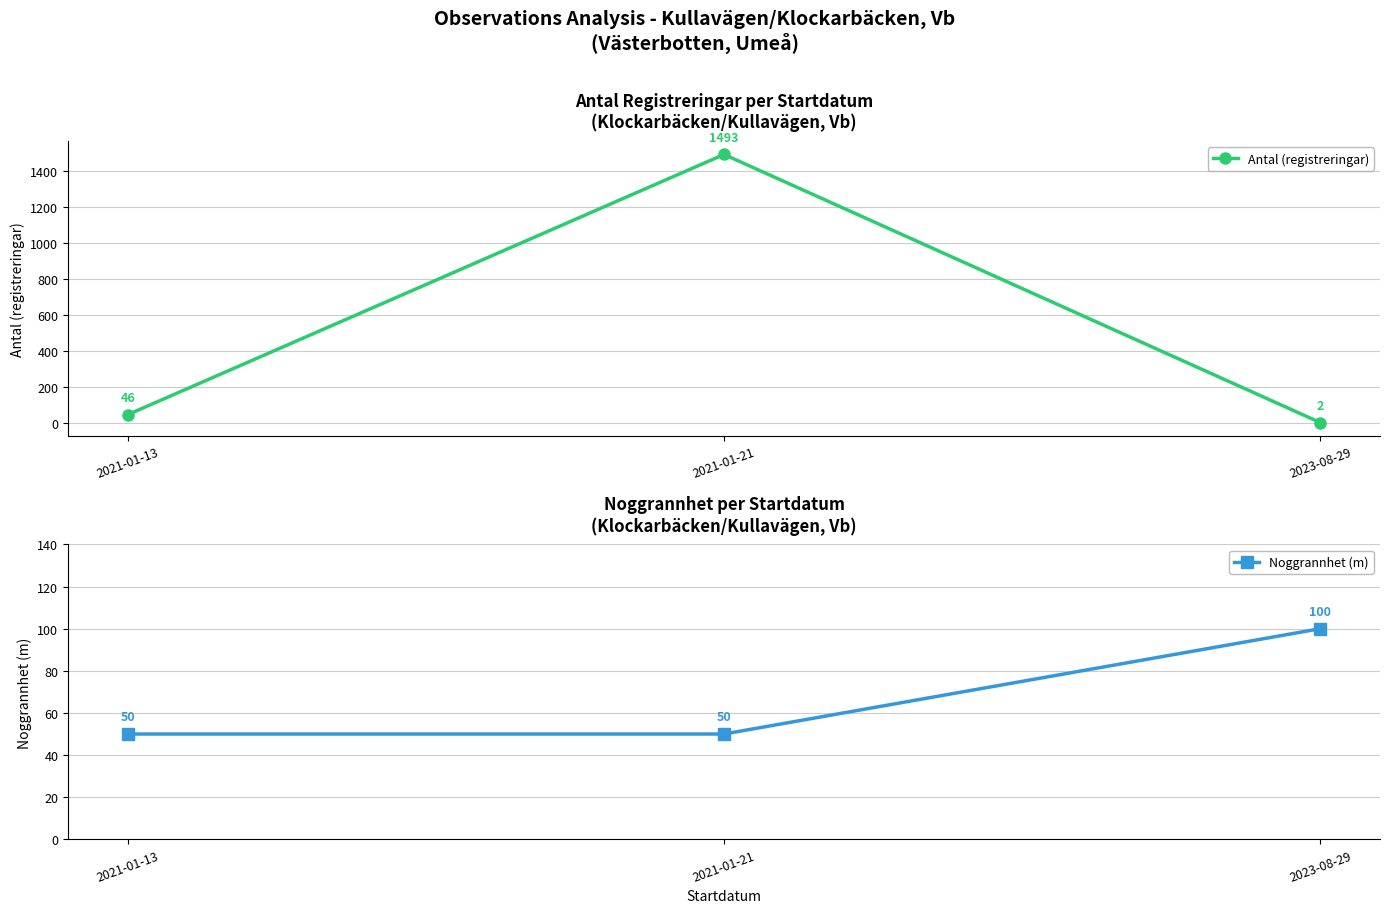

Which series has the largest total across all categories?

Antal (registreringar)